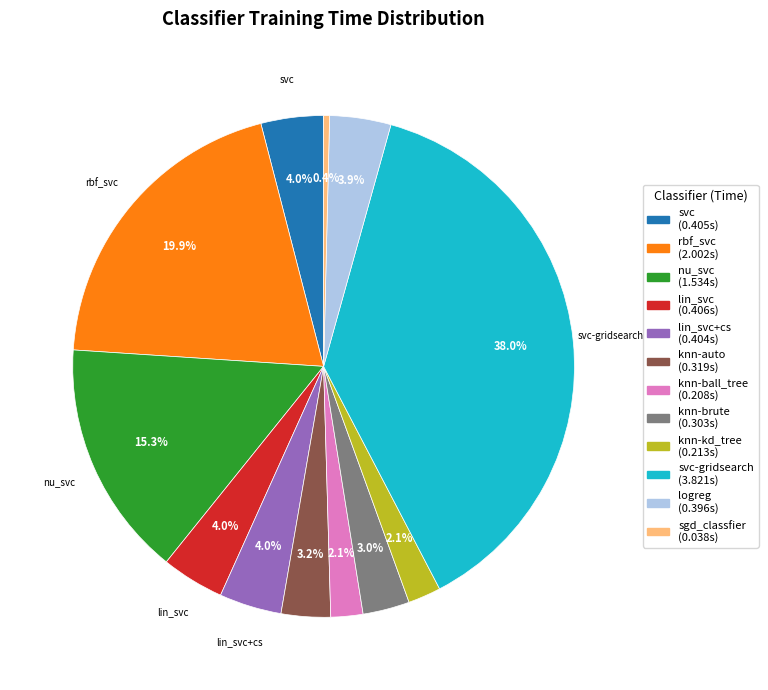

Is there any slice that represents more than half of the pie?

No